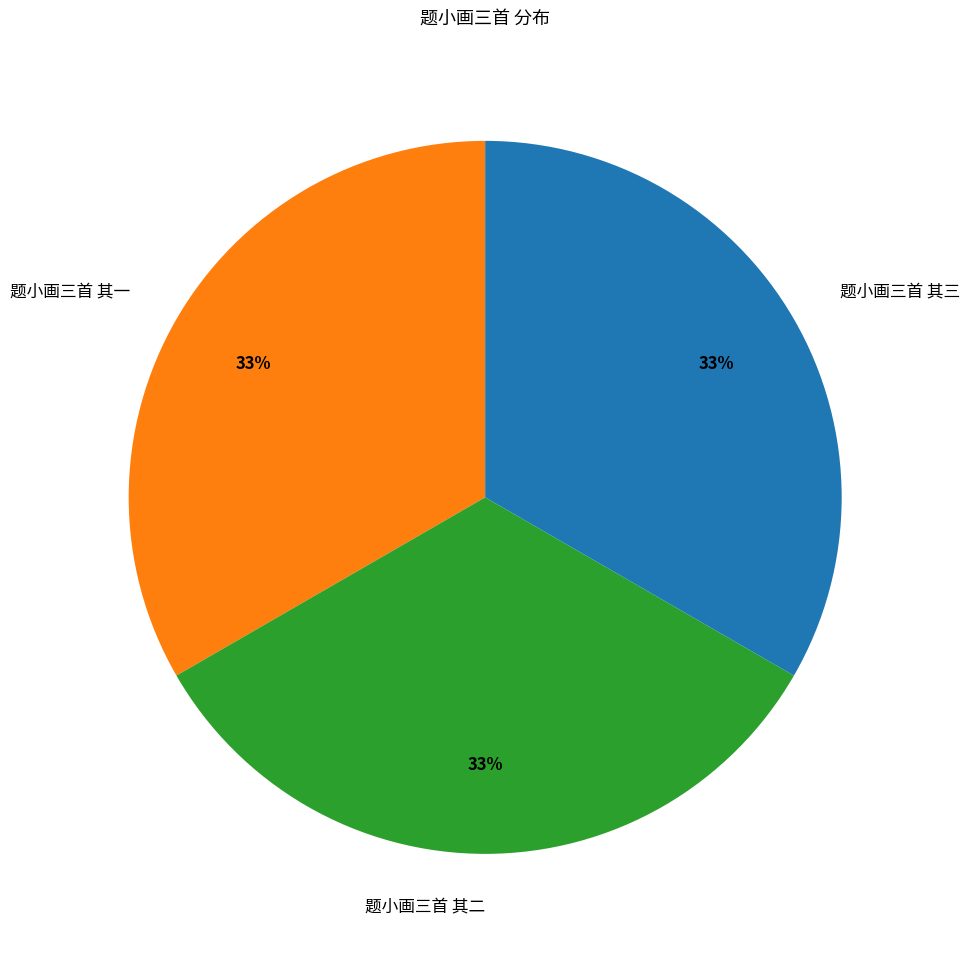

Is 题小画三首 其一 the majority of the pie?

No